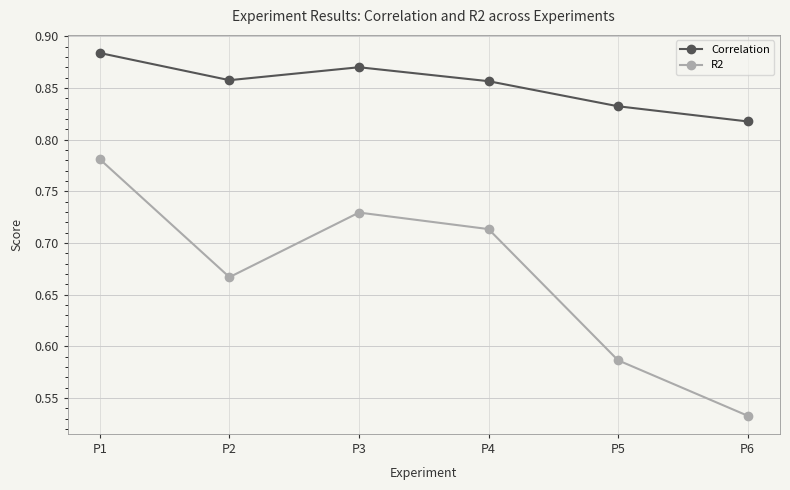

Where is R2 nearest to the value 0?

P6